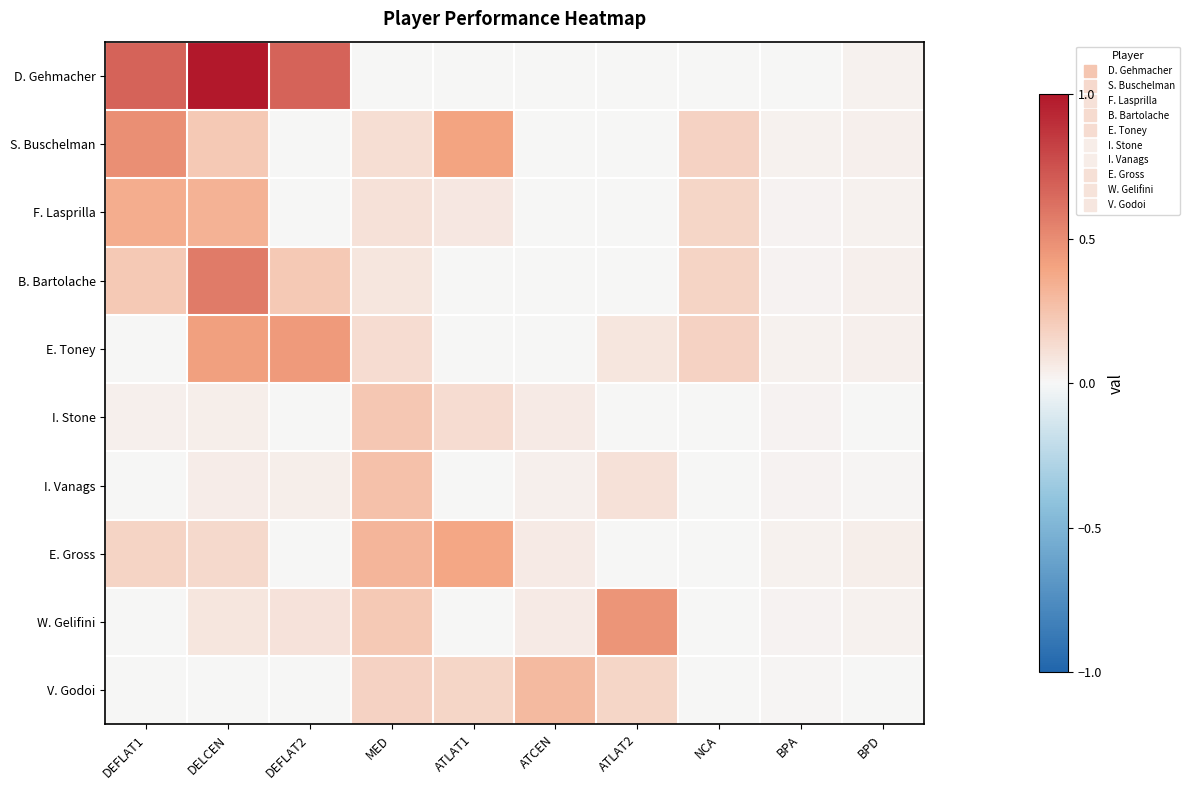

Rank the series at ATLAT1 from highest to lowest value.

S. Buschelman, E. Gross, V. Godoi, I. Stone, F. Lasprilla, D. Gehmacher, B. Bartolache, E. Toney, I. Vanags, W. Gelifini